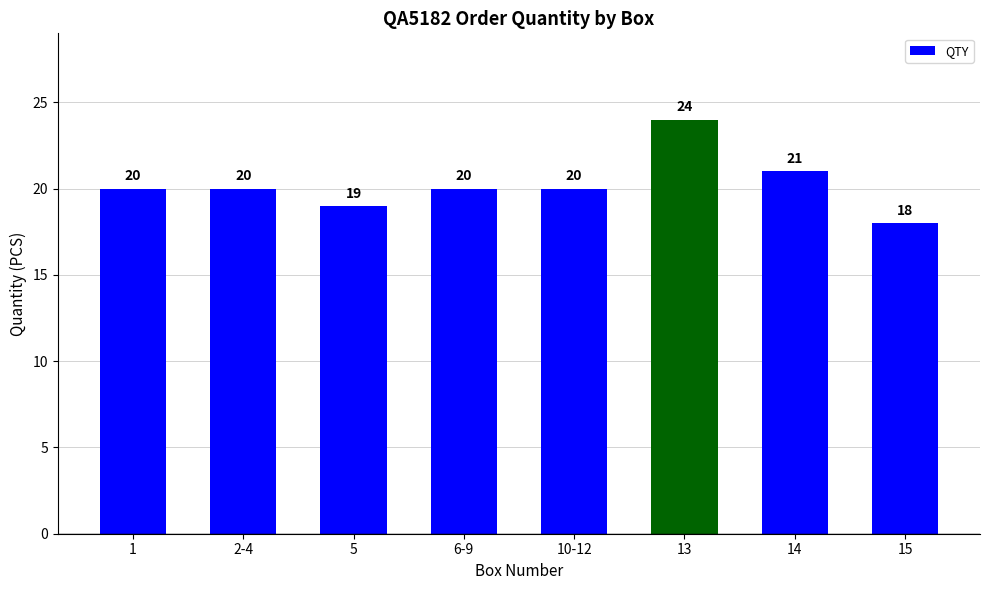

What is the sum of the values at 15 and 10-12?

38